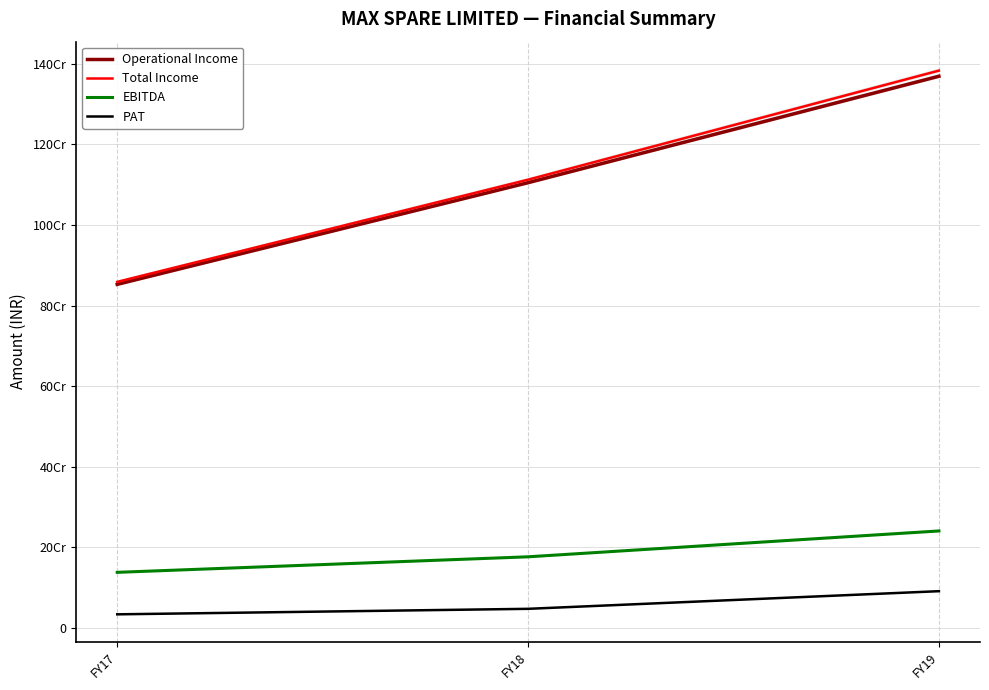

What are all the series names shown in the legend?

Operational Income, Total Income, EBITDA, PAT